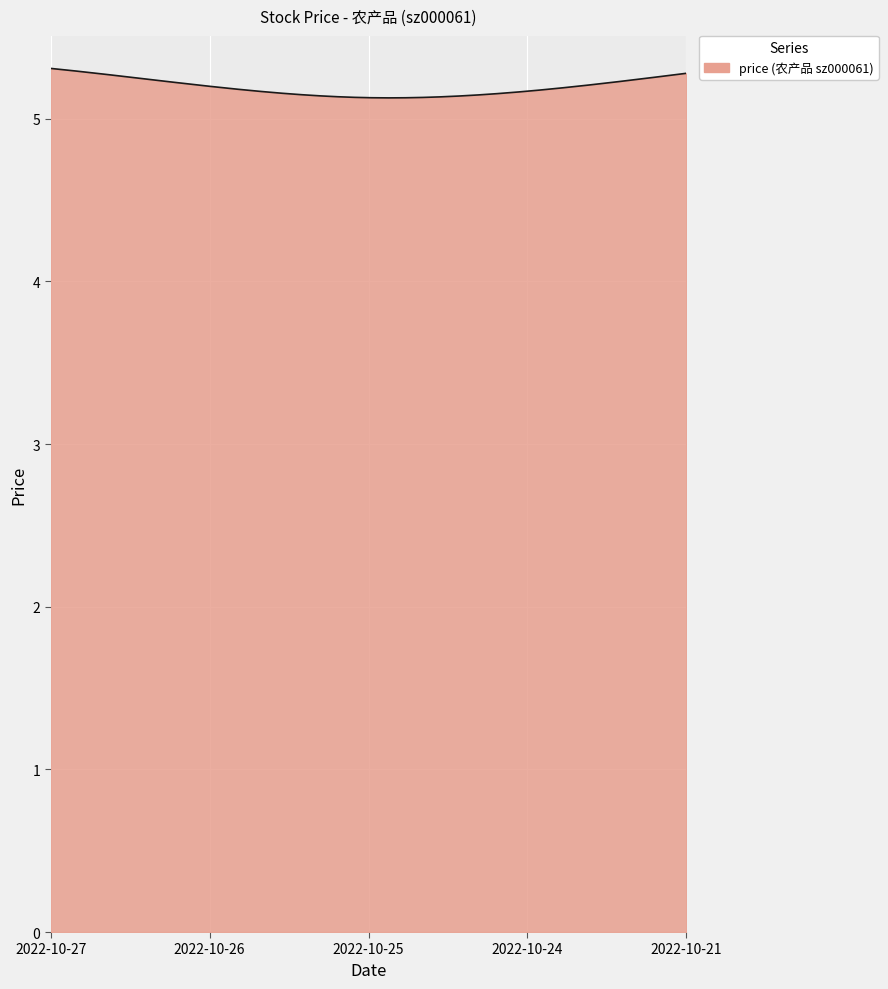

What is the greatest value displayed?

5.3